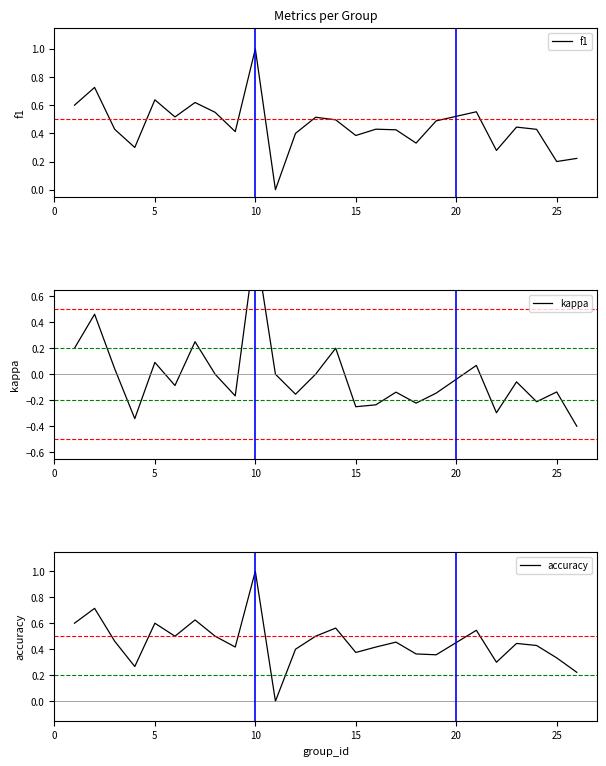

Count the accuracy values in the range 0 to 1.

25